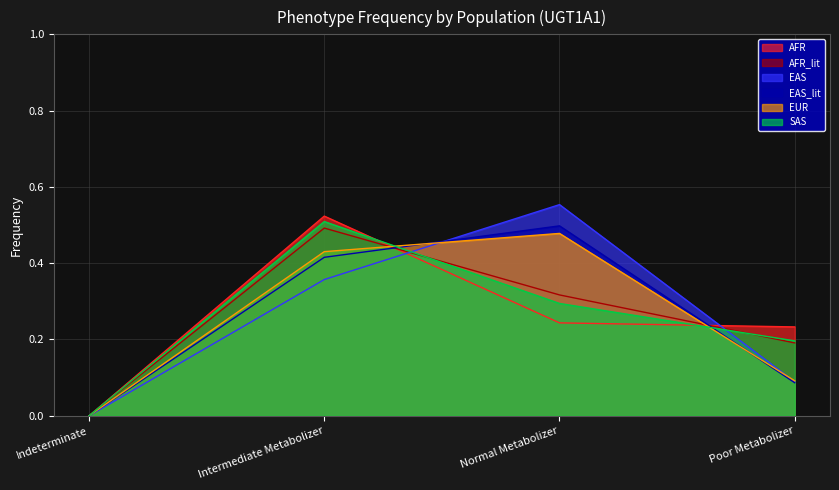

Reading left to right, extract all data points from this chart.

AFR: 0.0	0.5	0.2	0.2
AFR_lit: 0.0	0.5	0.3	0.2
EAS: 0.0	0.4	0.6	0.1
EAS_lit: 0.0	0.4	0.5	0.1
EUR: 0.0	0.4	0.5	0.1
SAS: 0.0	0.5	0.3	0.2